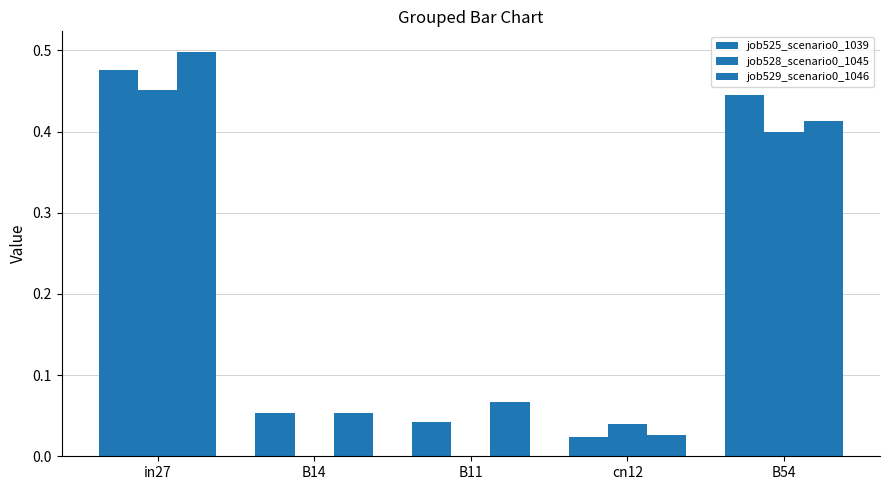

What is the difference between the job525_scenario0_1039 values at cn12 and B54?

0.4